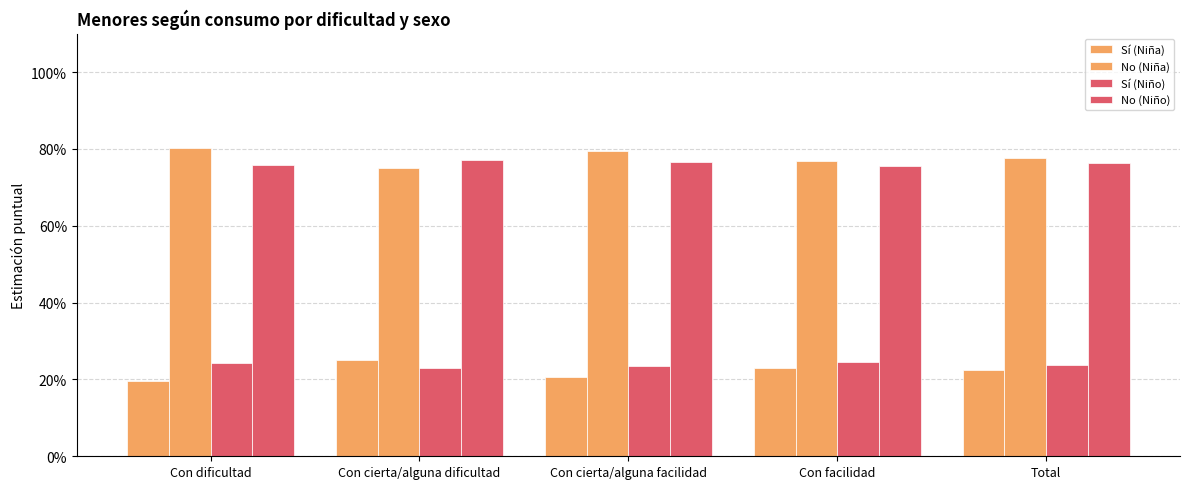

Are the bars grouped side by side (vs. stacked)?

Yes